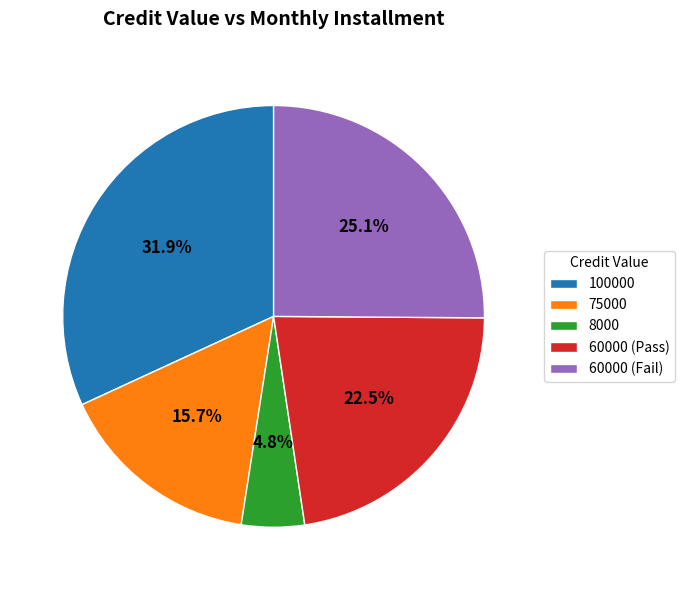

Is 8000 the majority of the pie?

No